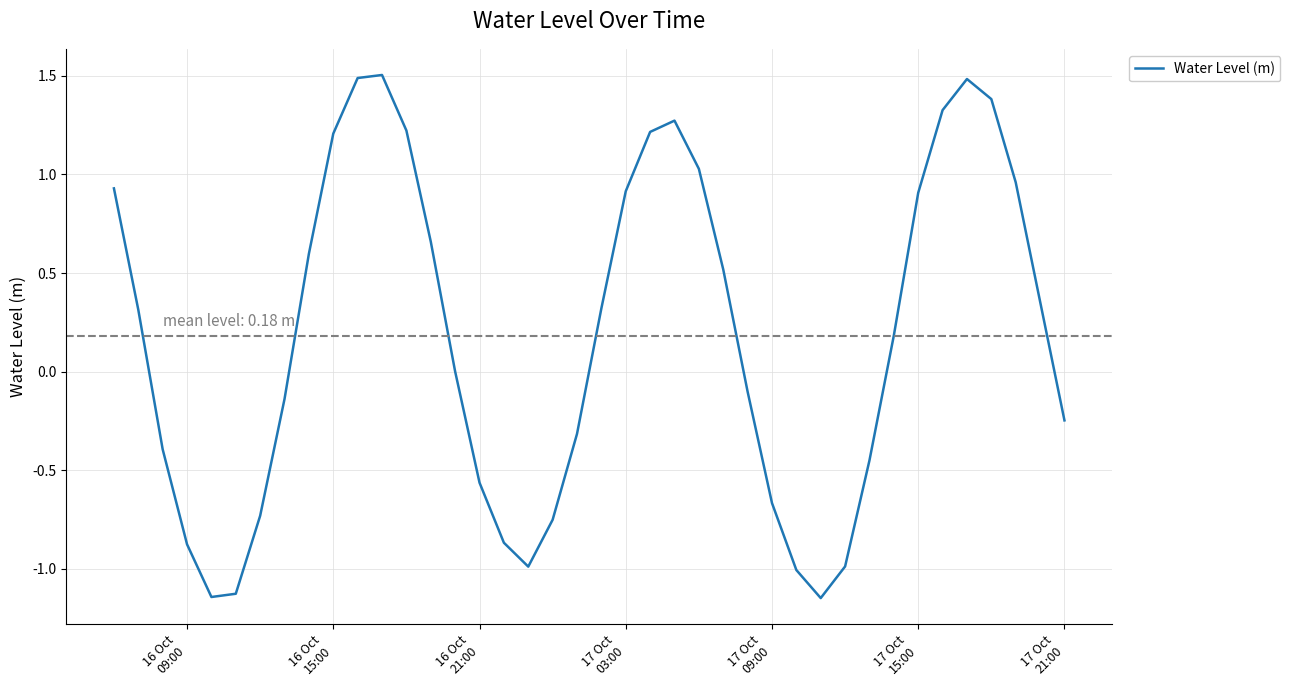

What is the greatest value displayed?

1.5